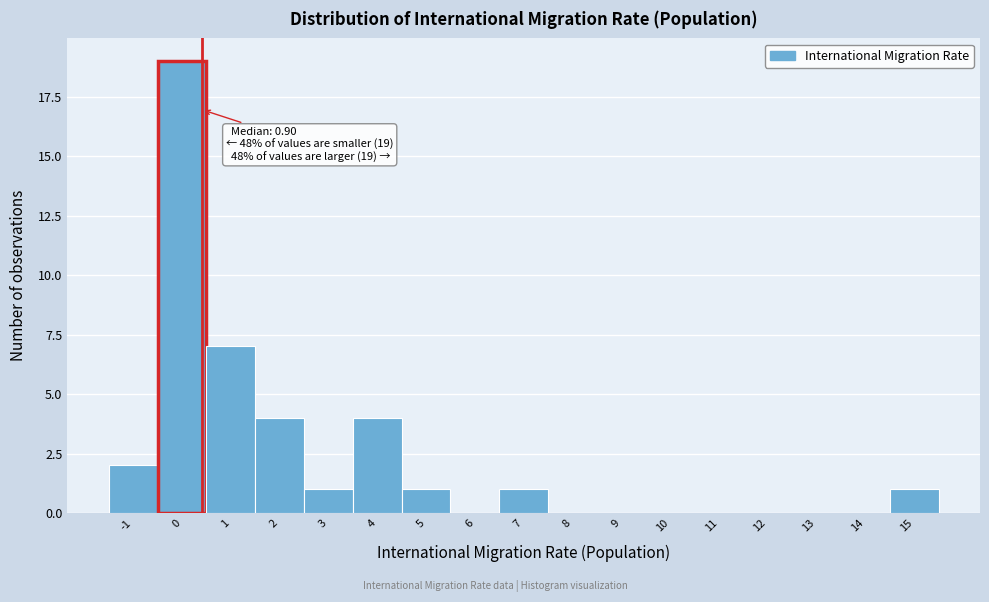

Reading left to right, extract all data points from this chart.

-1=2	0=19	1=7	2=4	3=1	4=4	5=1	6=0	7=1	8=0	9=0	10=0	11=0	12=0	13=0	14=0	15=1